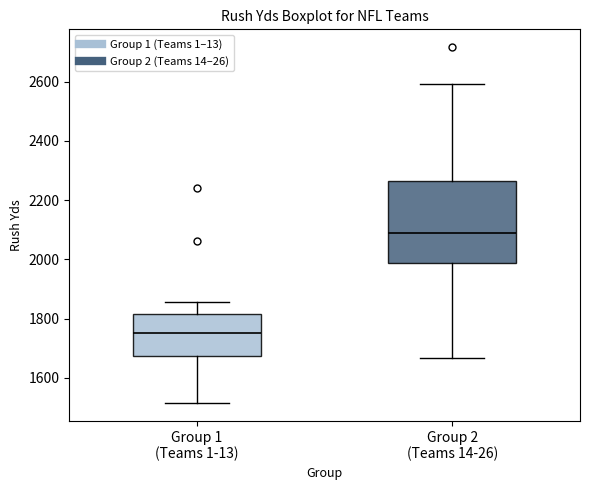

Reading left to right, transcribe this box plot: for each box, give where its median line is, the range the box spans, and where its two whiskers end, as read against the y-axis. The values are not printed on the chart, so give them approximately, as read against the axis.

Group 1 (Teams 1-13): median 1760, box 1680 to 1820, whiskers 1520 to 1860
Group 2 (Teams 14-26): median 2080, box 1980 to 2260, whiskers 1660 to 2600